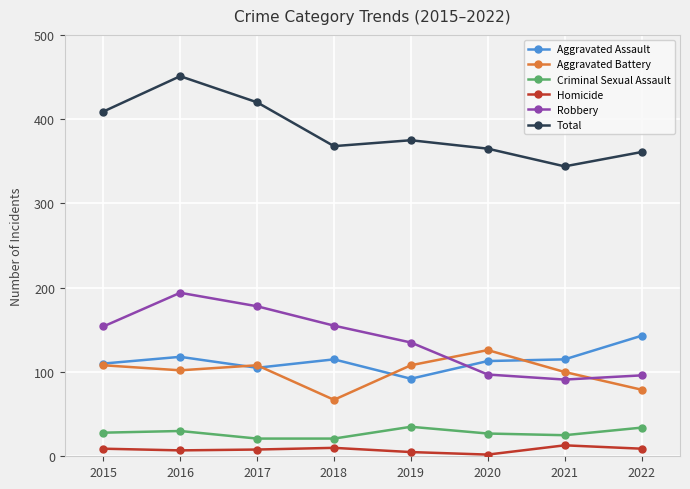

Is this an area chart (filled region under the line)?

No